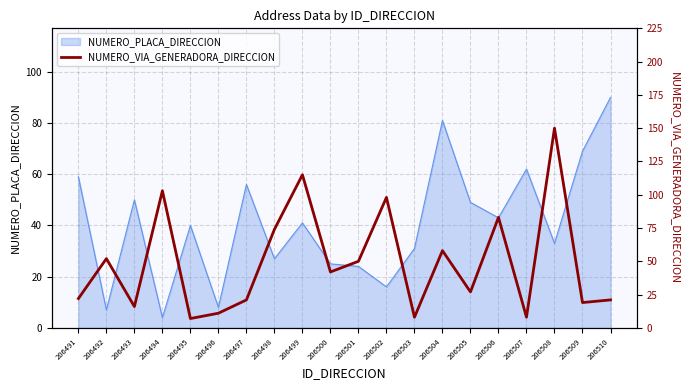

What is the lowest value of the NUMERO_PLACA_DIRECCION series?

4